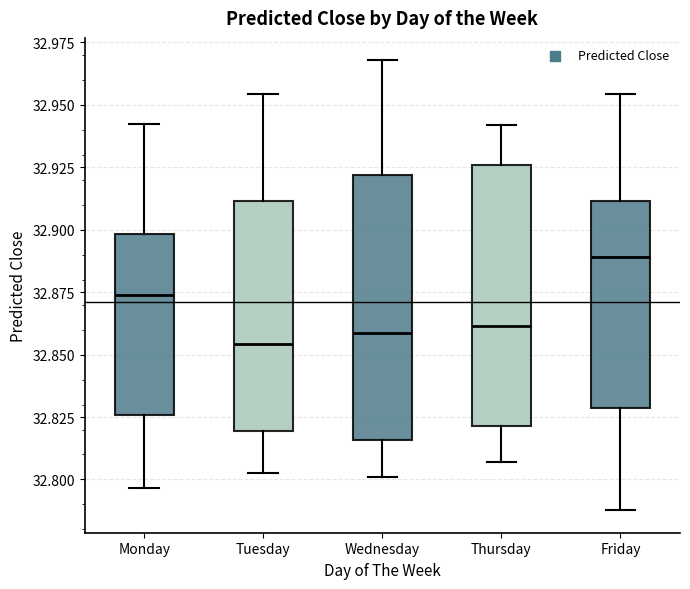

Which box has the highest median line?

Friday